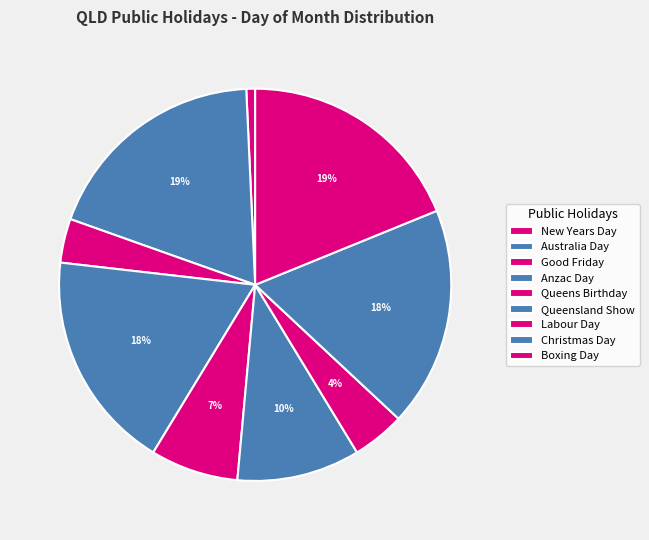

Does Good Friday account for over 50% of the chart?

No